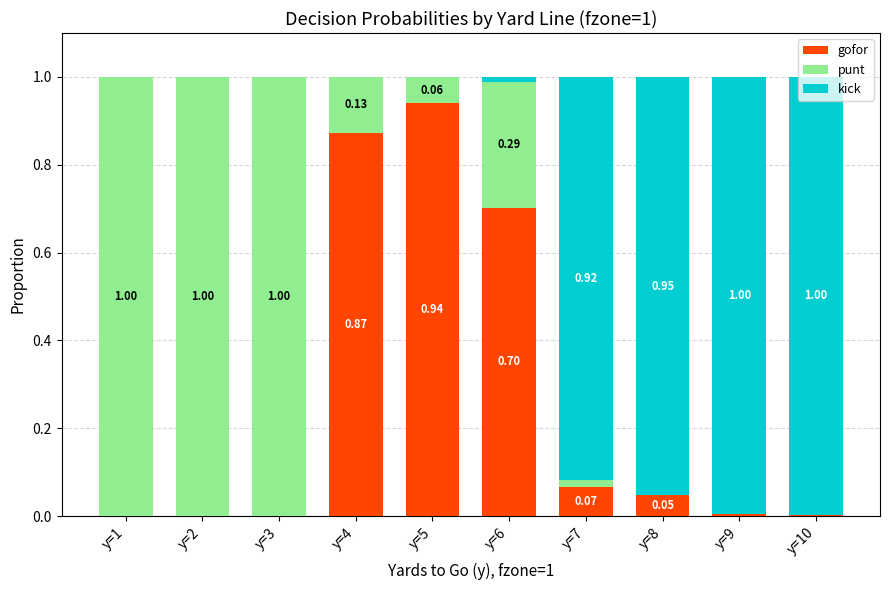

What is the sum of all gofor values?

2.6